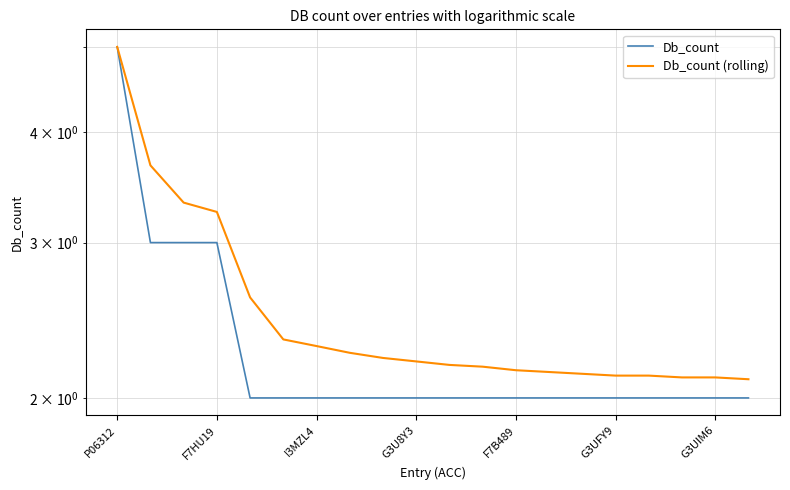

Reading left to right, what are all the values shown in this chart?

Db_count: 5.0	3.0	3.0	3.0	2.0	2.0	2.0	2.0	2.0	2.0	2.0	2.0	2.0	2.0	2.0	2.0	2.0	2.0	2.0	2.0
Db_count (rolling): 5.0	3.7	3.3	3.2	2.6	2.3	2.3	2.2	2.2	2.2	2.2	2.2	2.1	2.1	2.1	2.1	2.1	2.1	2.1	2.1